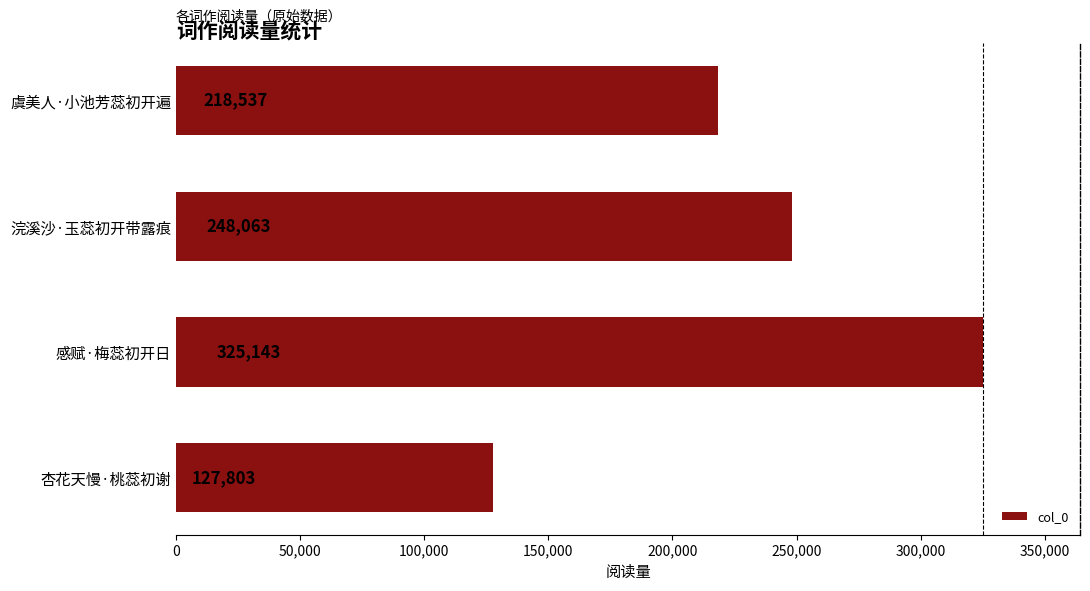

What is the change in value from 杏花天慢·桃蕊初谢 to 虞美人·小池芳蕊初开遍?

+90734